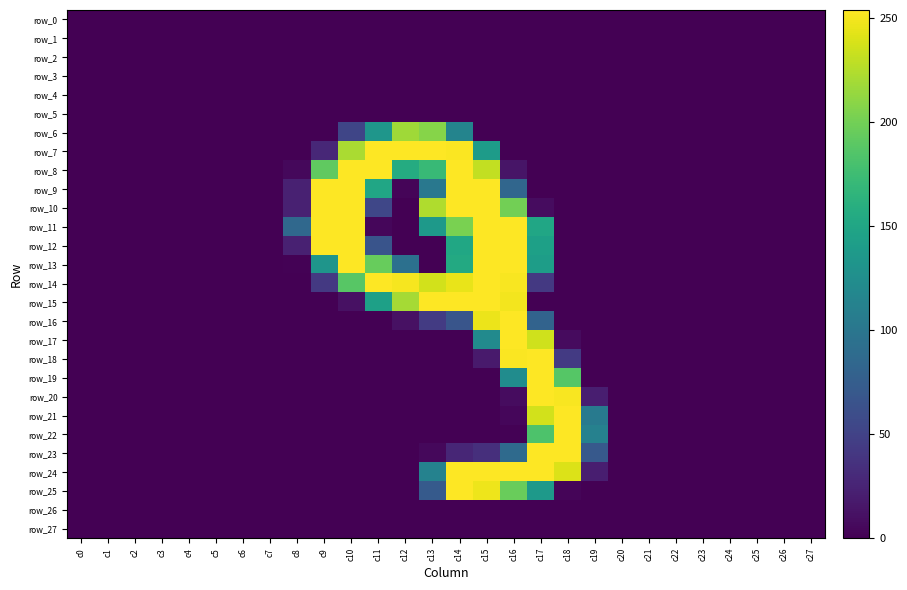

Which series has the largest range (max minus min)?

row_7